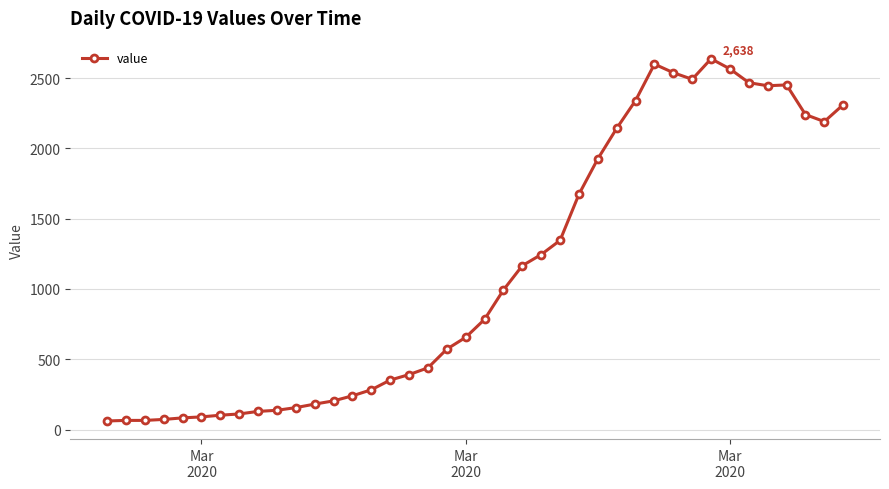

How many data points does each series have?

40